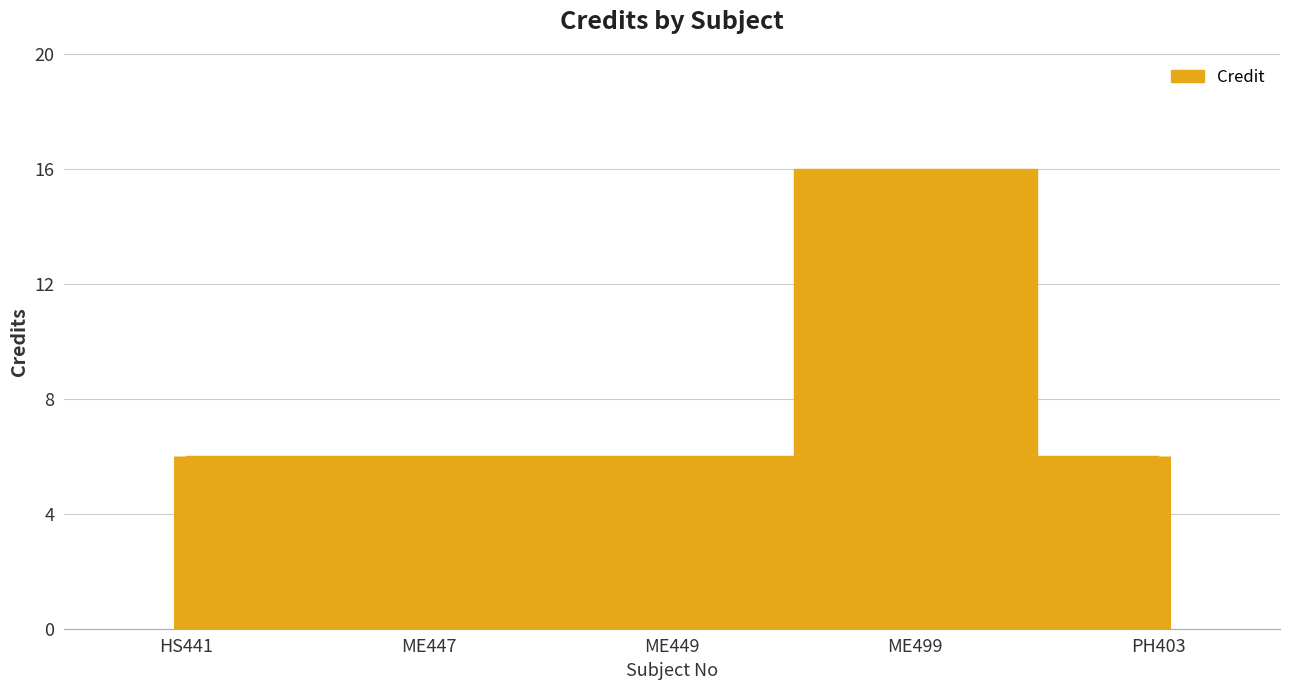

Does the chart have visible grid lines?

Yes